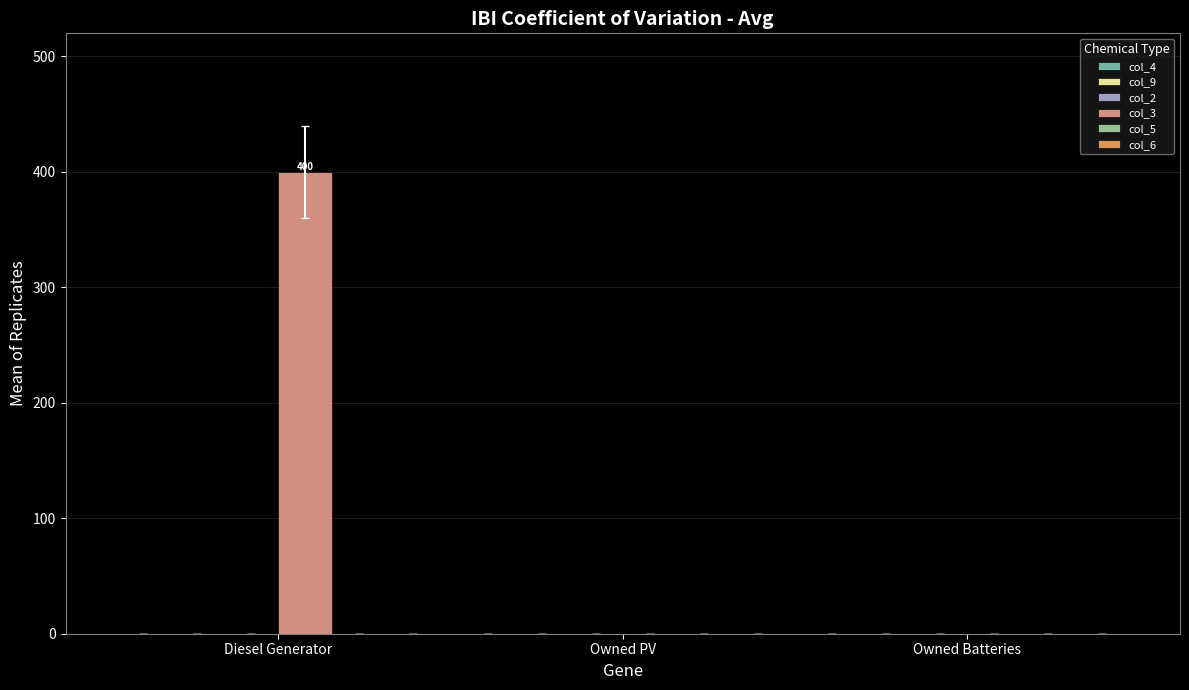

What is the sum of all values?

400